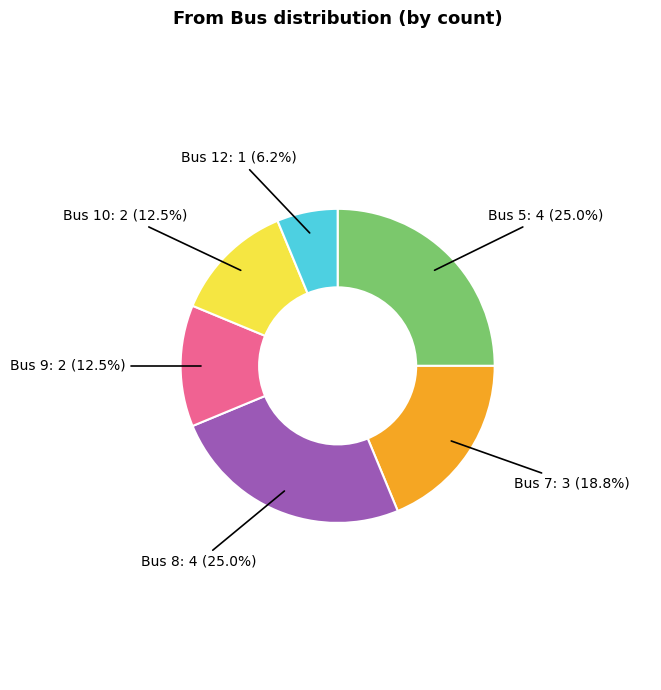

Does any single category account for the majority?

No